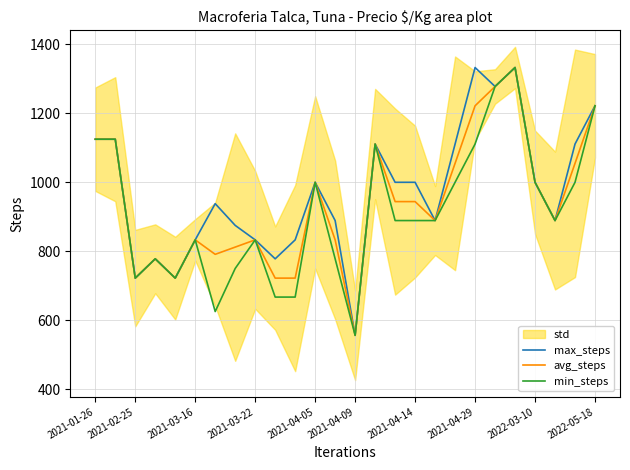

Reading left to right, extract all data points from this chart.

max_steps: 1125	1125	722	778	722	833	938	875	833	778	833	1000	889	556	1111	1000	1000	889	1111	1333	1278	1333	1000	889	1111	1222
avg_steps: 1125	1125	722	778	722	833	791	812	833	722	722	1000	833	556	1111	944	944	889	1055	1222	1278	1333	1000	889	1055	1222
min_steps: 1125	1125	722	778	722	833	625	750	833	667	667	1000	778	556	1111	889	889	889	1000	1111	1278	1333	1000	889	1000	1222